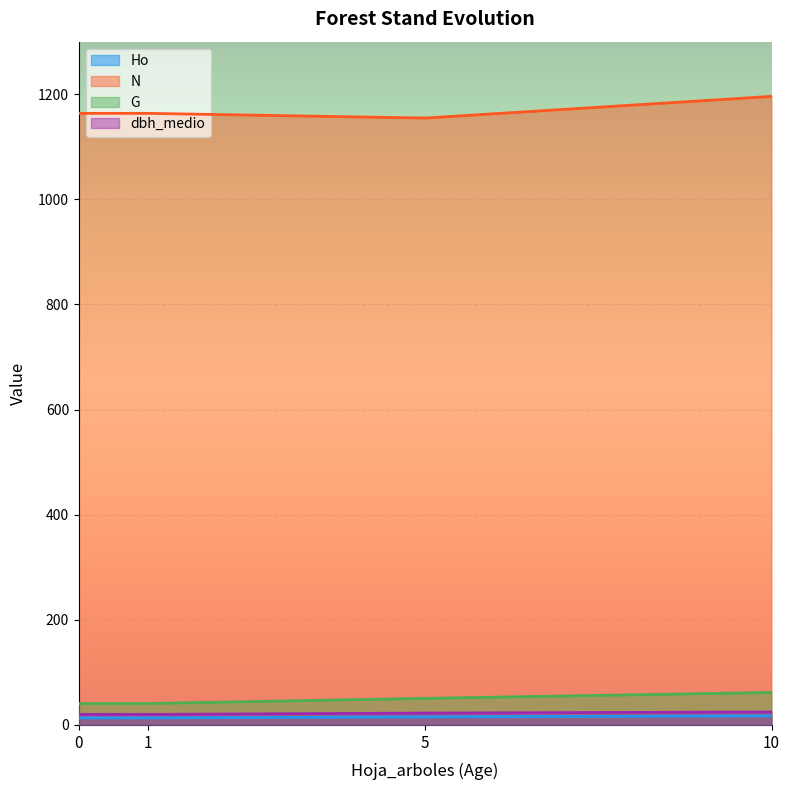

Which has a higher value, 0 or 10?

10